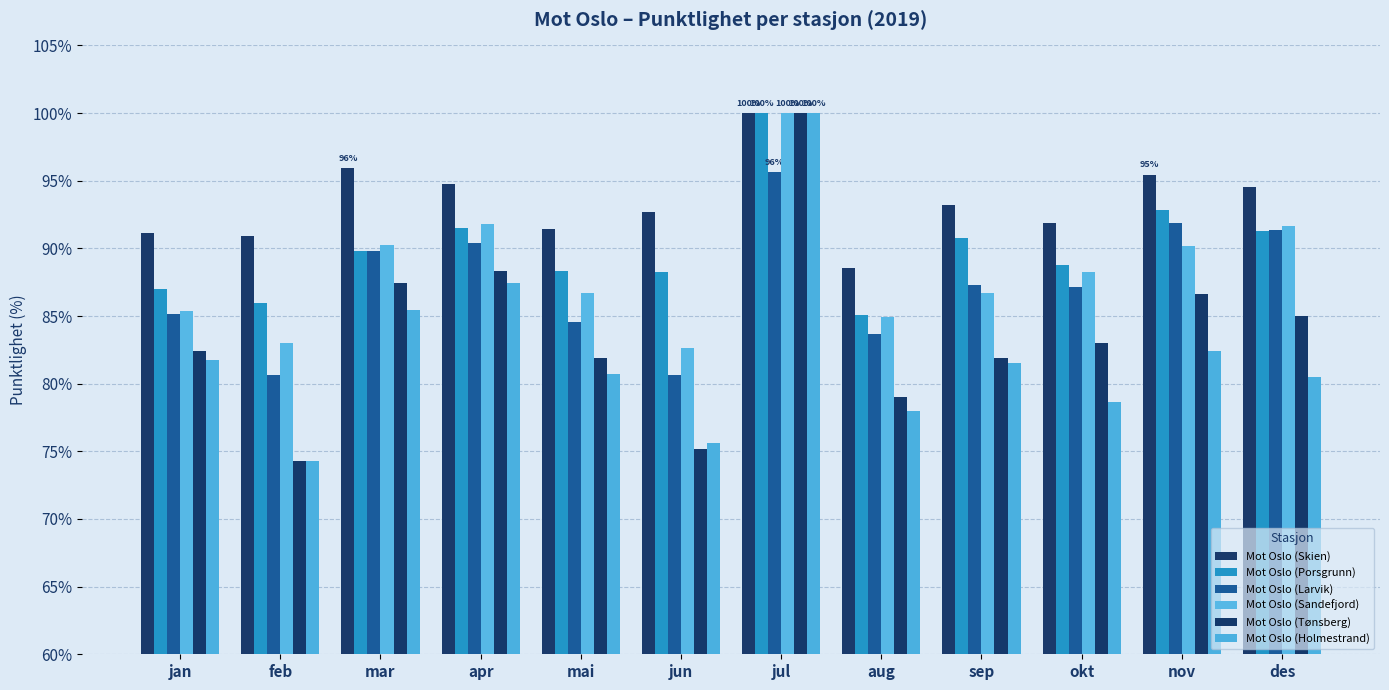

Which series has the largest range (max minus min)?

Mot Oslo (Tønsberg)